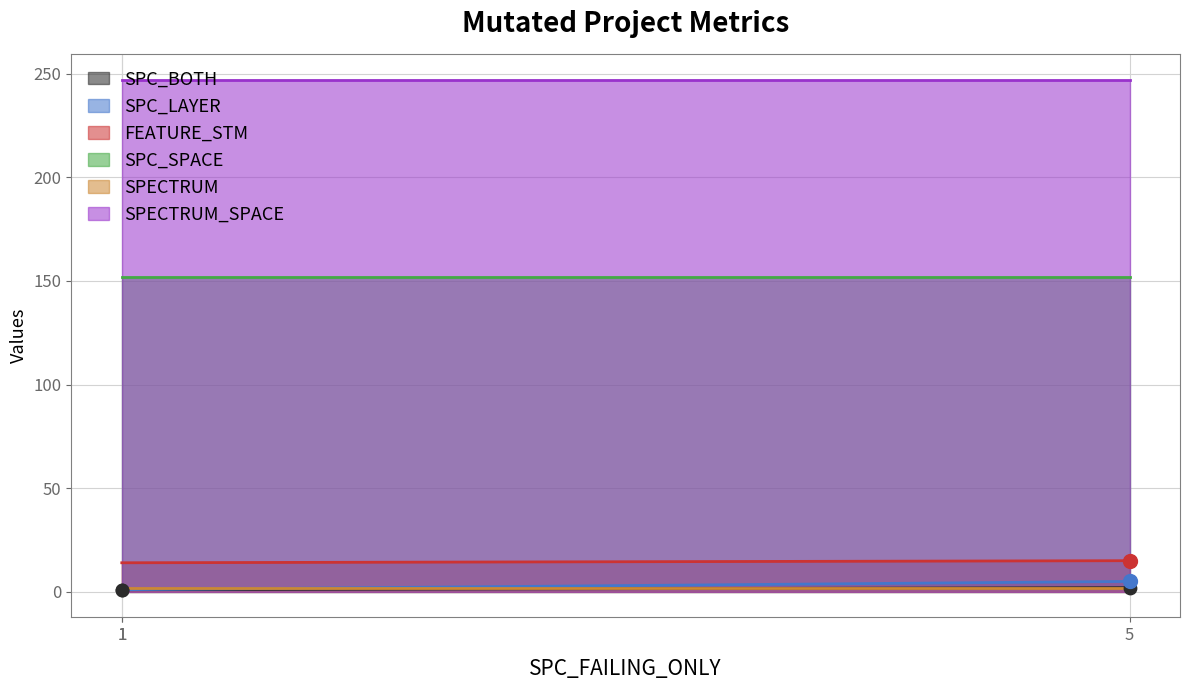

Which series has the widest spread of Y values?

SPC_LAYER